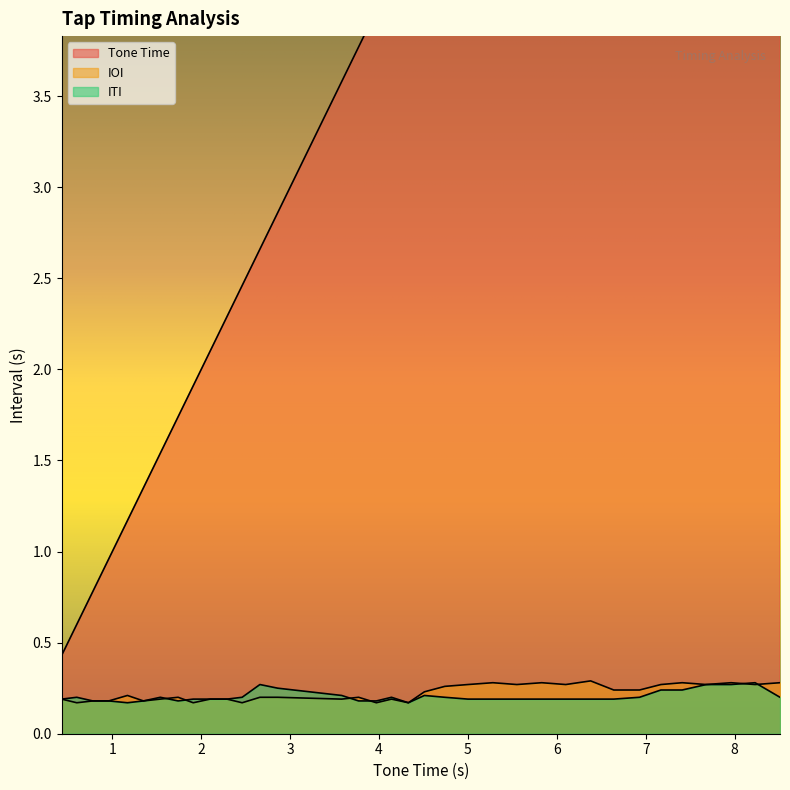

Count the number of categories in the chart.

35